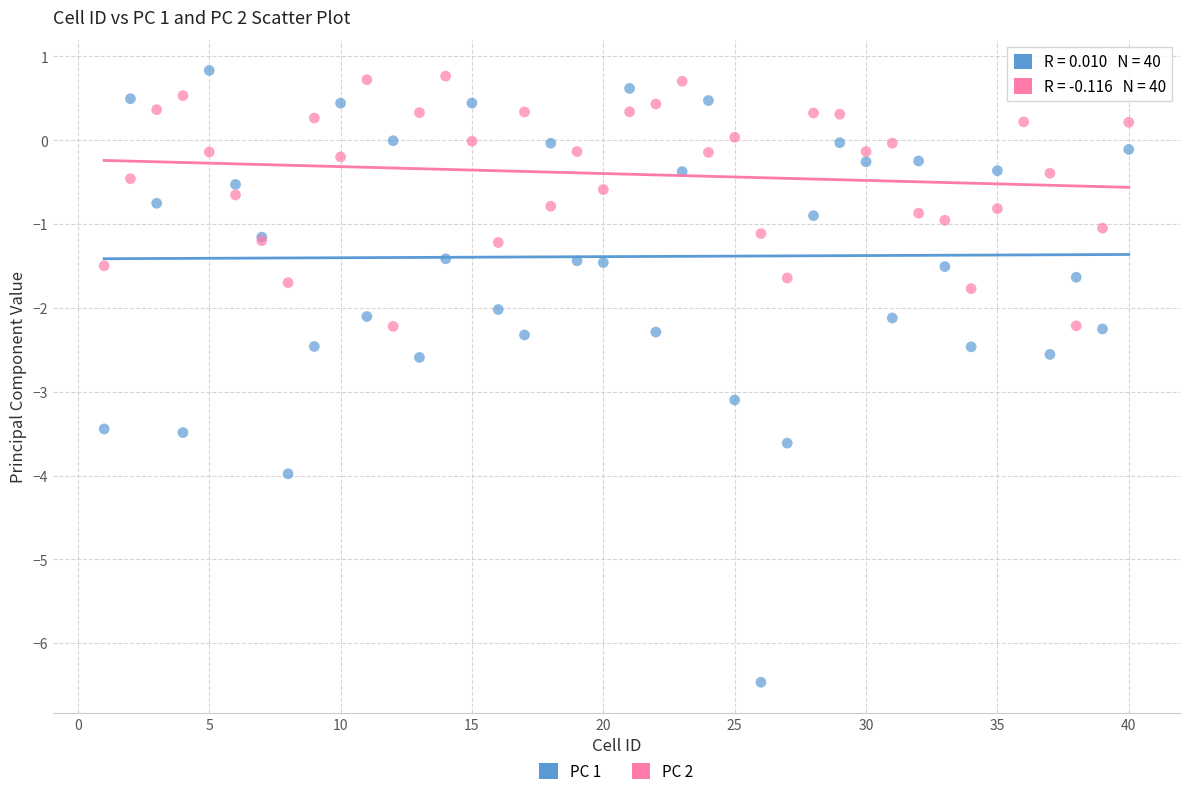

What is the X range (max minus min) for the scatter plot?

39.0